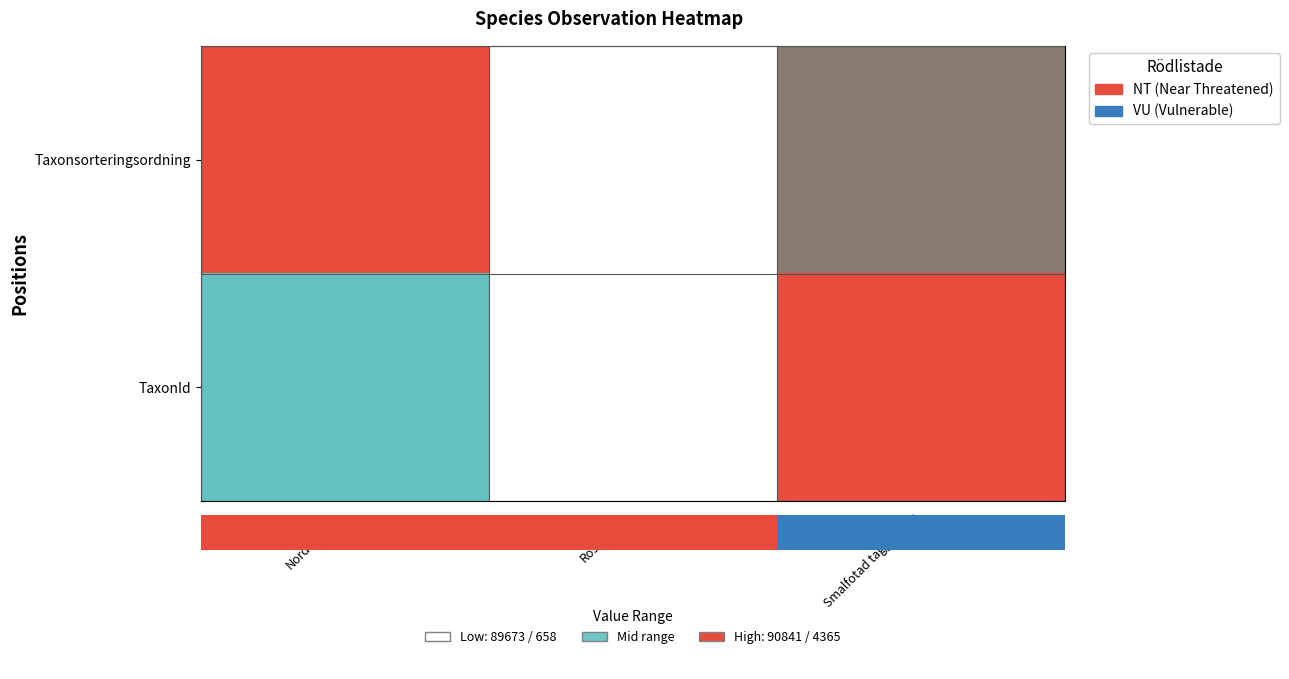

Which series changed the most between Rosenticka and Smalfotad taggsvamp?

TaxonId